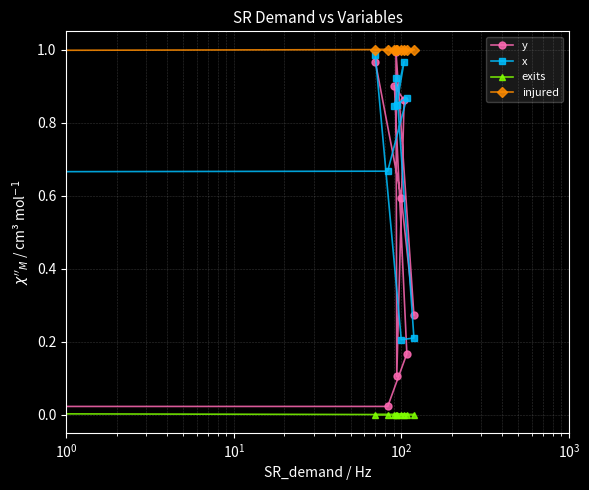

True or false: injured and y intersect in this chart.

False